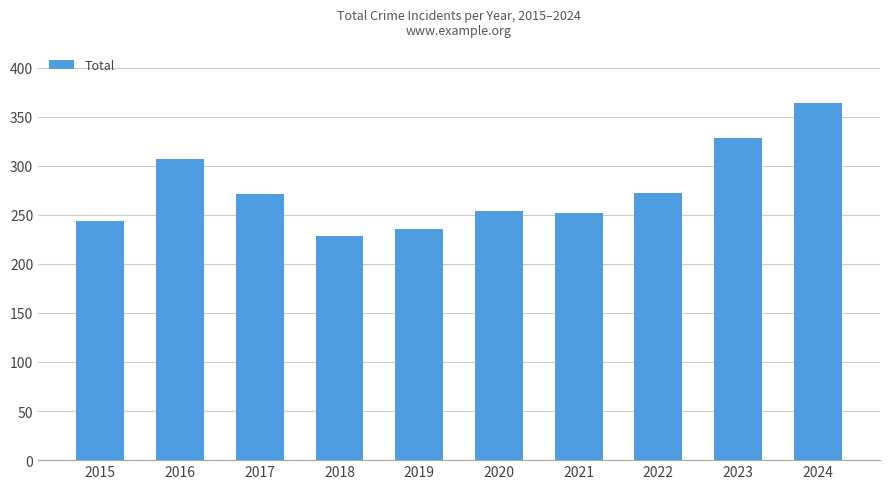

Between 2020 and 2018, which is larger?

2020